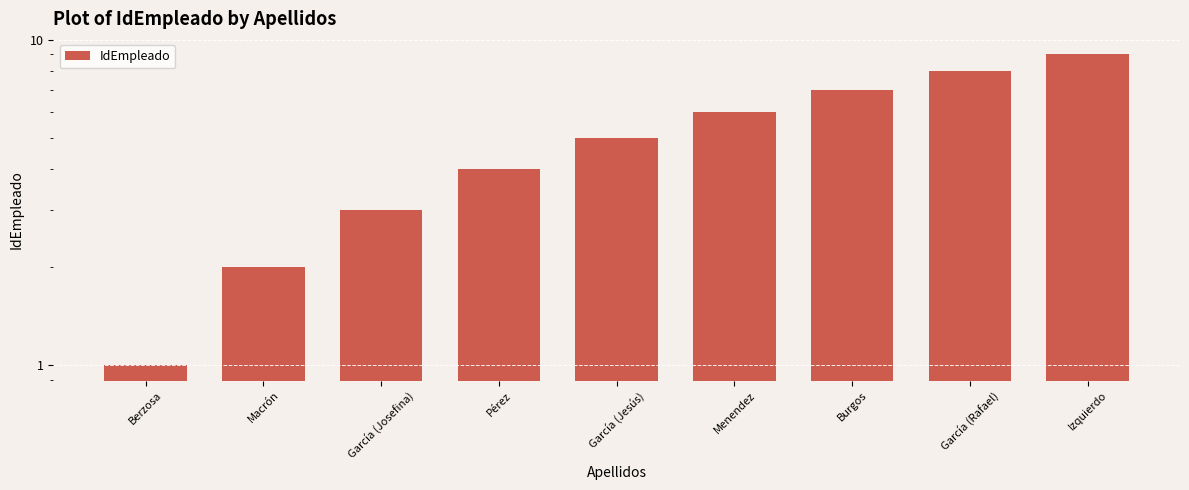

What position from the right is García (Rafael)?

2